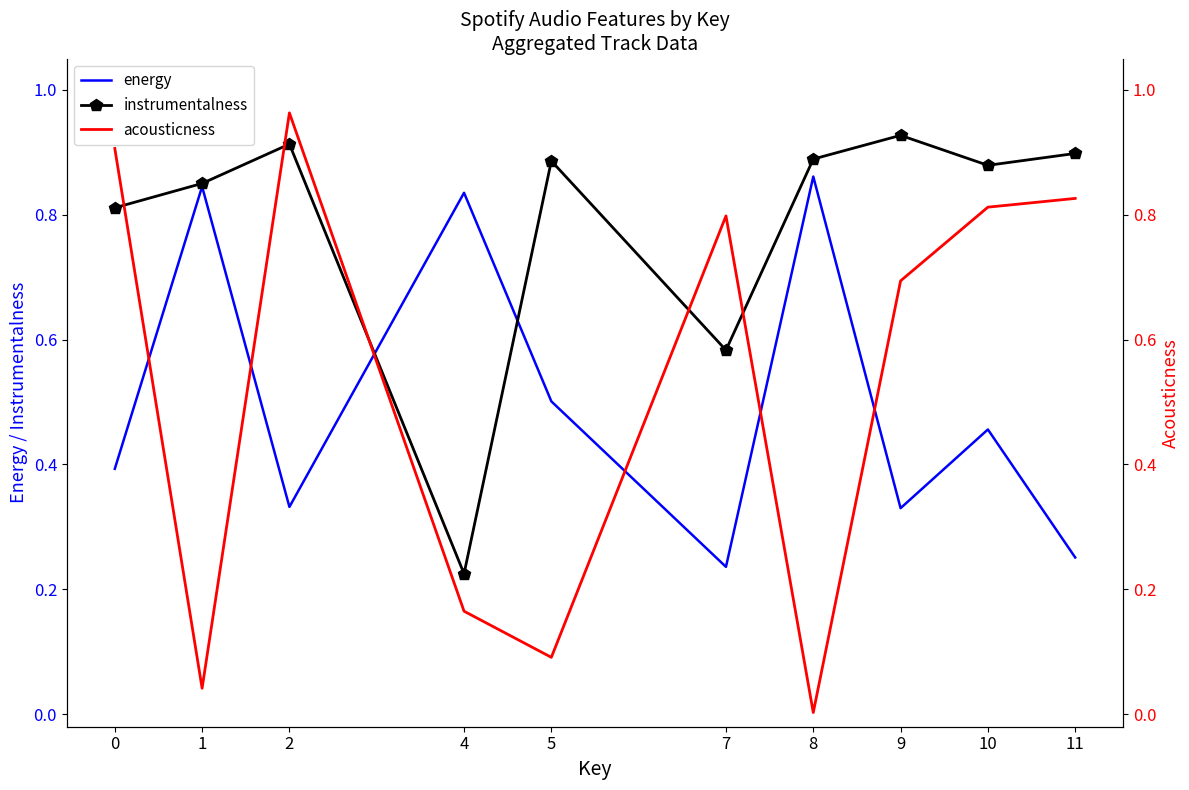

Reading right to left, list all the values displayed in this chart.

energy: 0.3	0.5	0.3	0.9	0.2	0.5	0.8	0.3	0.8	0.4
instrumentalness: 0.9	0.9	0.9	0.9	0.6	0.9	0.2	0.9	0.8	0.8
acousticness: 0.8	0.8	0.7	0.0	0.8	0.1	0.2	1.0	0.0	0.9